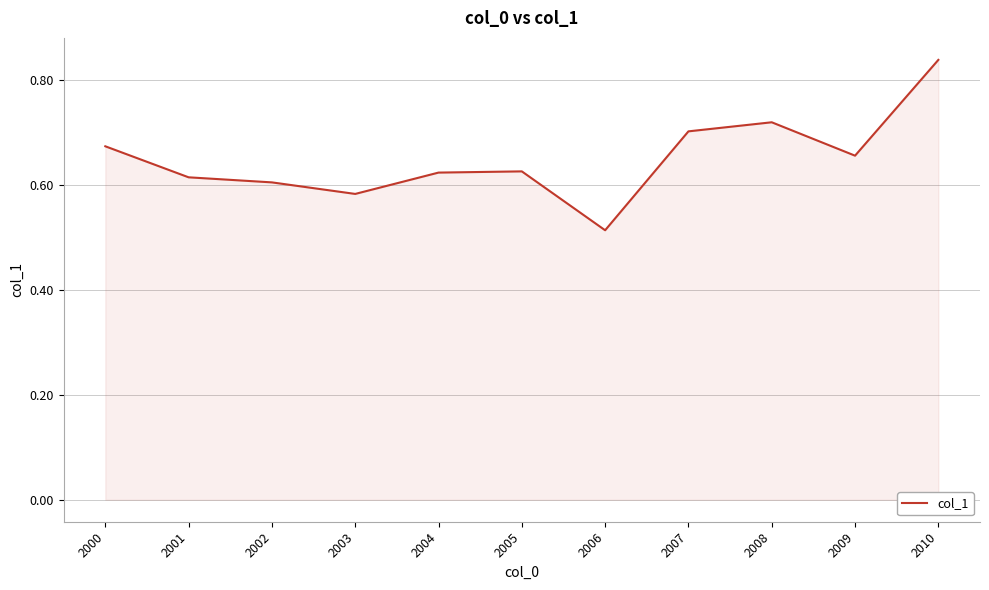

Does the chart display data point markers on the line(s)?

No